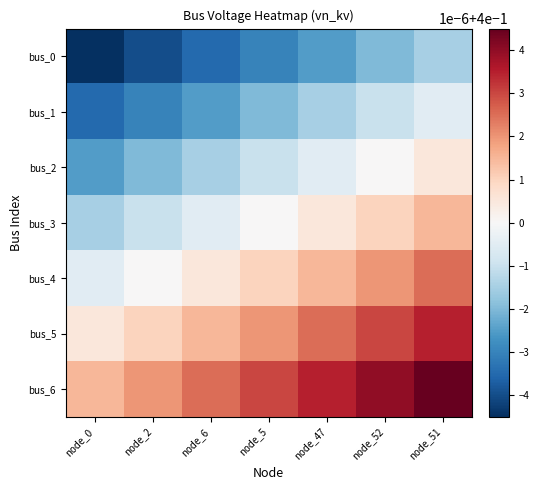

Reading left to right, extract all data points from this chart.

bus_0: node_0=0.4	node_2=0.4	node_6=0.4	node_5=0.4	node_47=0.4	node_52=0.4	node_51=0.4
bus_1: node_0=0.4	node_2=0.4	node_6=0.4	node_5=0.4	node_47=0.4	node_52=0.4	node_51=0.4
bus_2: node_0=0.4	node_2=0.4	node_6=0.4	node_5=0.4	node_47=0.4	node_52=0.4	node_51=0.4
bus_3: node_0=0.4	node_2=0.4	node_6=0.4	node_5=0.4	node_47=0.4	node_52=0.4	node_51=0.4
bus_4: node_0=0.4	node_2=0.4	node_6=0.4	node_5=0.4	node_47=0.4	node_52=0.4	node_51=0.4
bus_5: node_0=0.4	node_2=0.4	node_6=0.4	node_5=0.4	node_47=0.4	node_52=0.4	node_51=0.4
bus_6: node_0=0.4	node_2=0.4	node_6=0.4	node_5=0.4	node_47=0.4	node_52=0.4	node_51=0.4